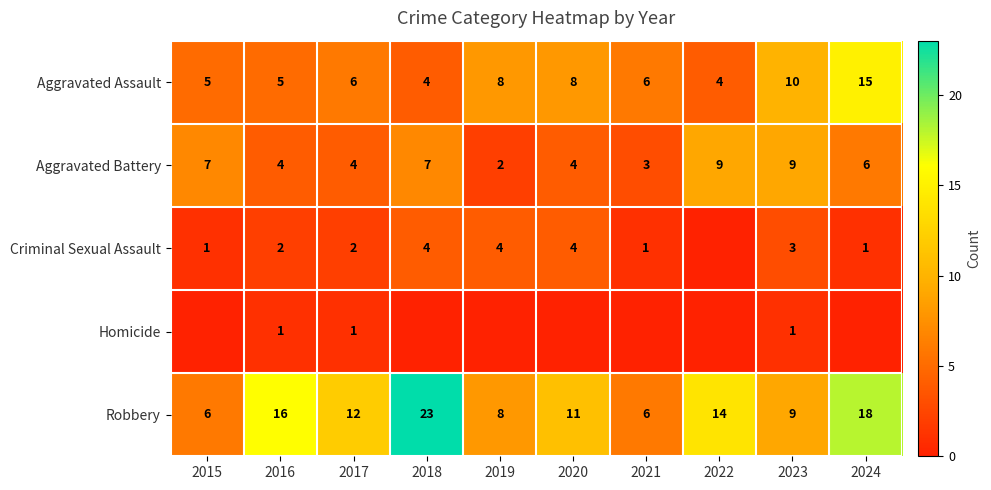

What is the sum of the Aggravated Assault values at 2017 and 2022?

10